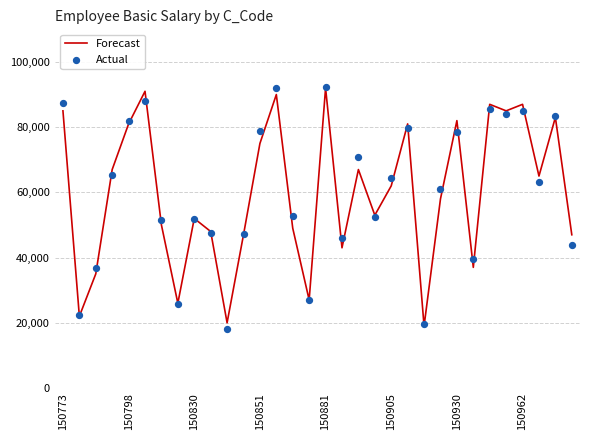

Which series reaches the maximum Y coordinate?

Actual